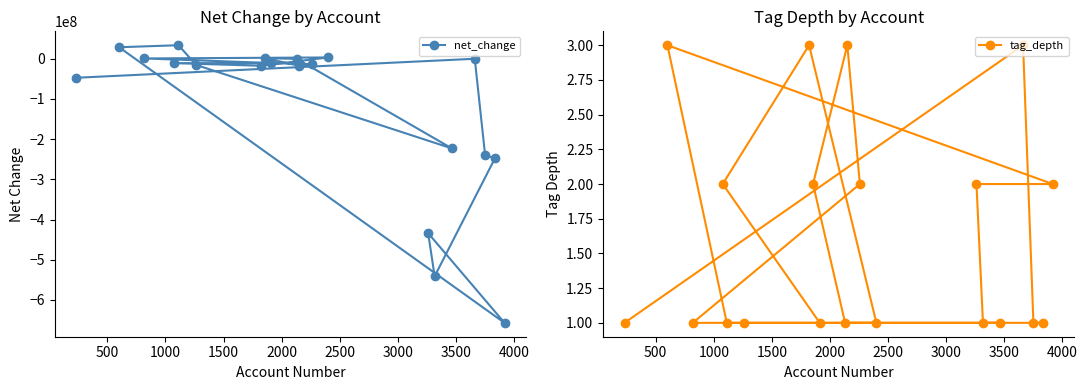

What is the value of the net_change point at the 2nd from the left?

28654000